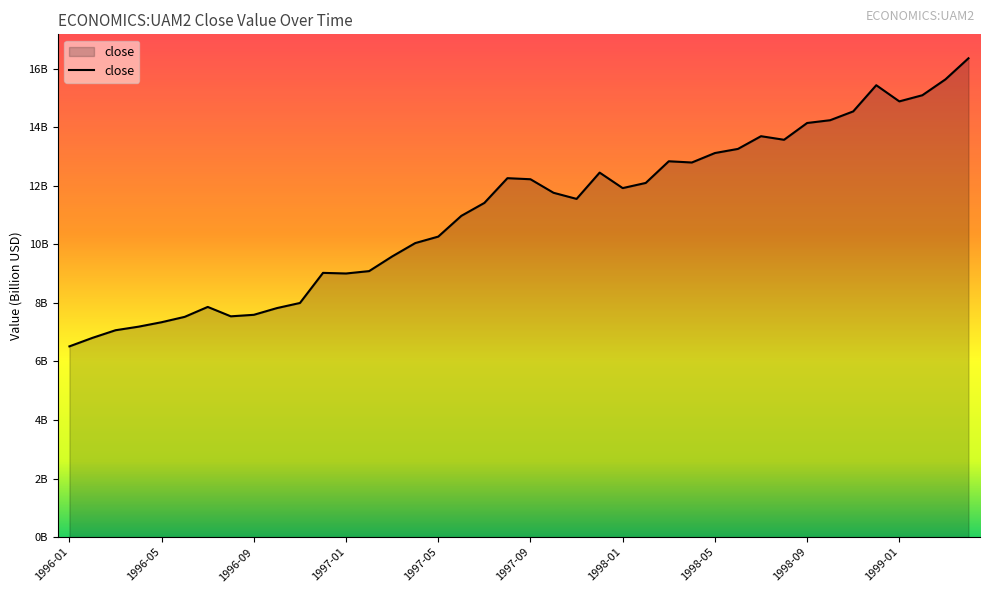

Does the chart display data point markers on the line(s)?

No